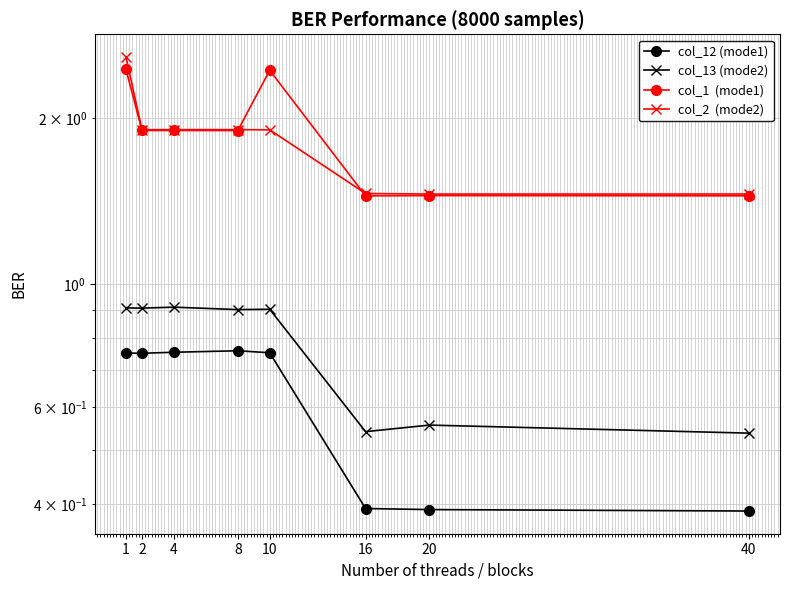

What are all the series names shown in the legend?

col_12, col_13, col_1, col_2